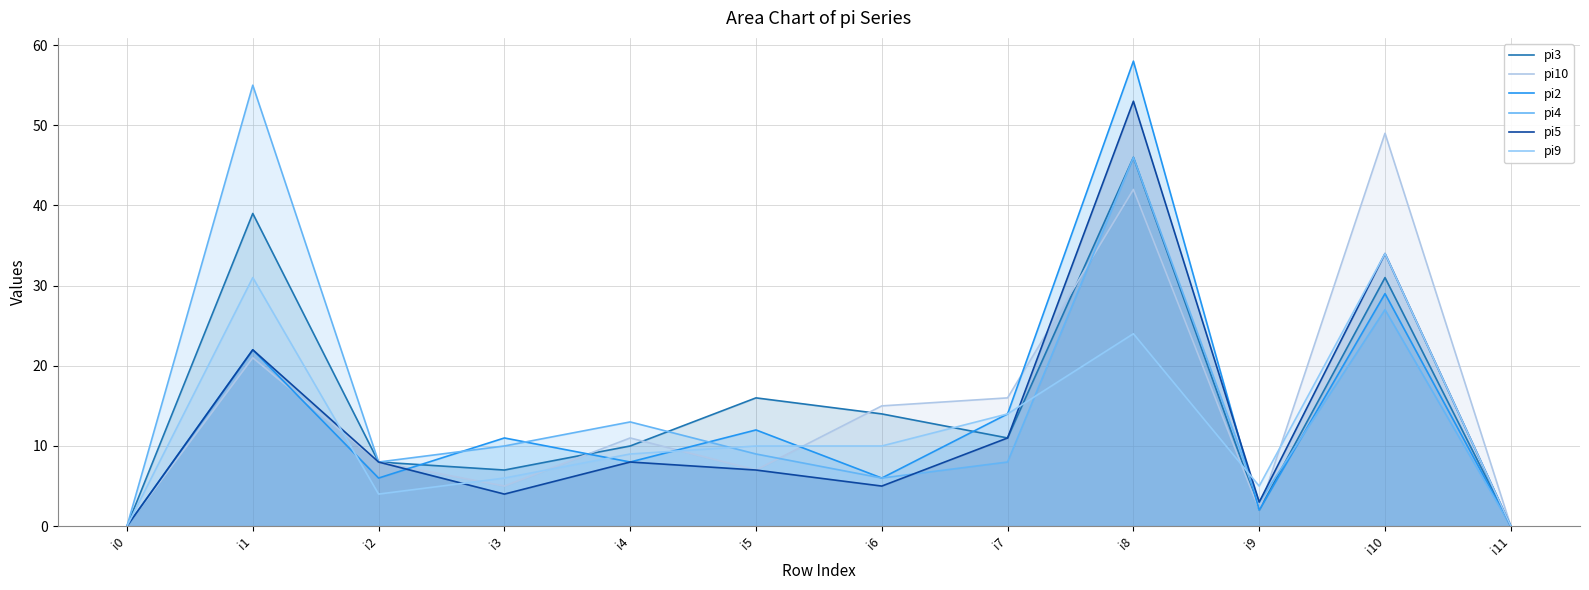

At which category is the sum across all series the highest?

i8